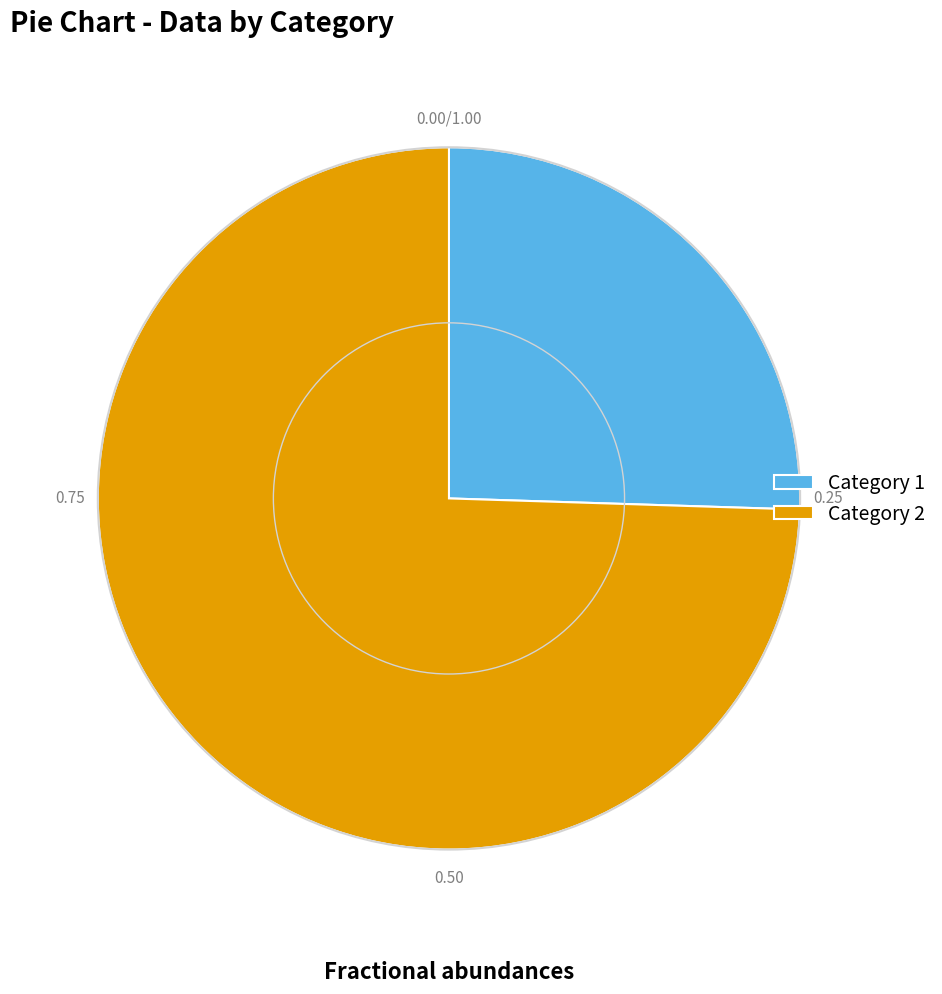

Is there a majority slice in this chart?

Yes